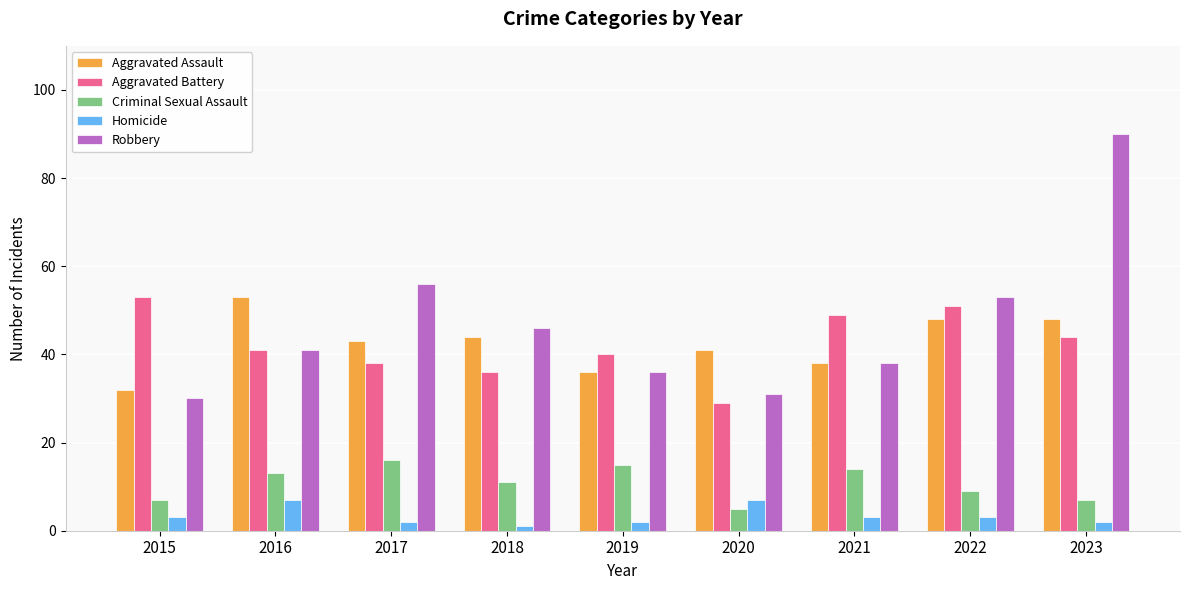

List the labels in order of Robbery value, largest first.

2023, 2017, 2022, 2018, 2016, 2021, 2019, 2020, 2015